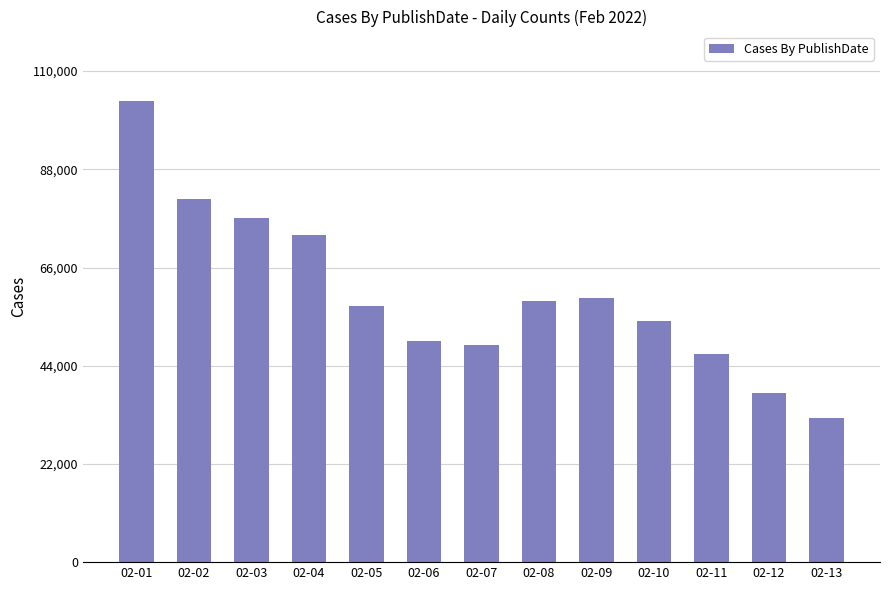

Reading right to left, what are all the values shown in this chart?

02-13=32316	02-12=37791	02-11=46736	02-10=53993	02-09=59193	02-08=58453	02-07=48601	02-06=49533	02-05=57377	02-04=73185	02-03=77189	02-02=81446	02-01=103353